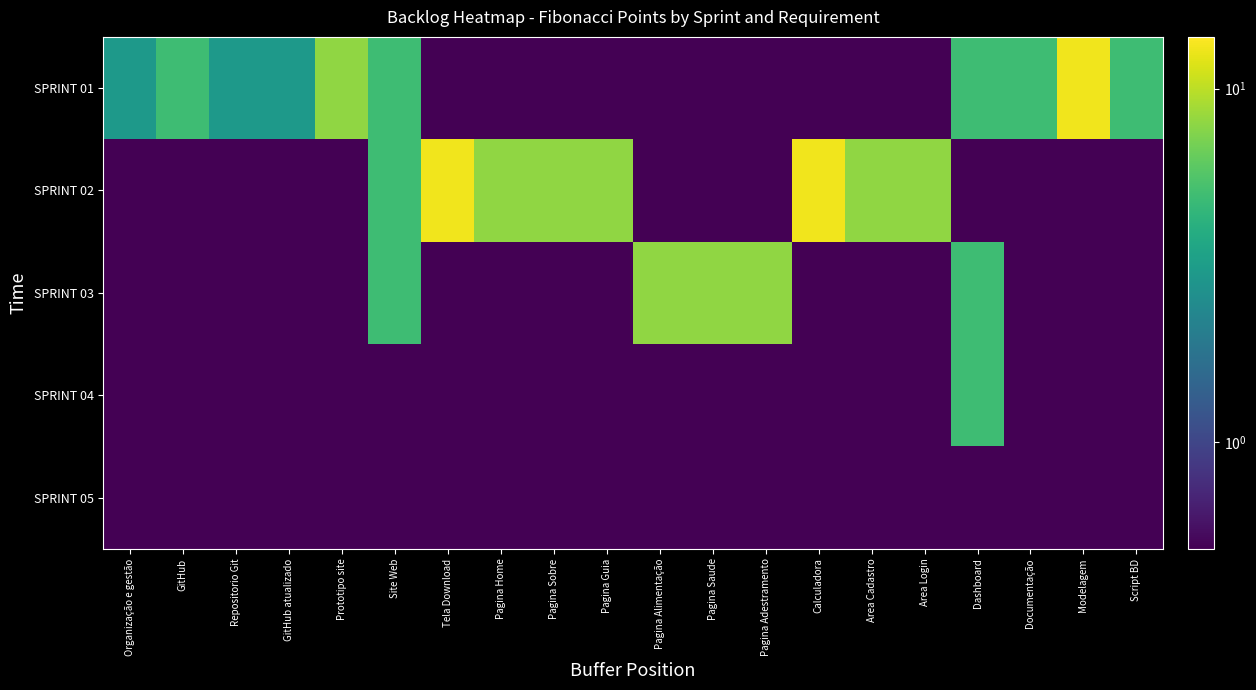

Between Pagina Adestramento and Area Login, which series saw the biggest shift?

SPRINT 02